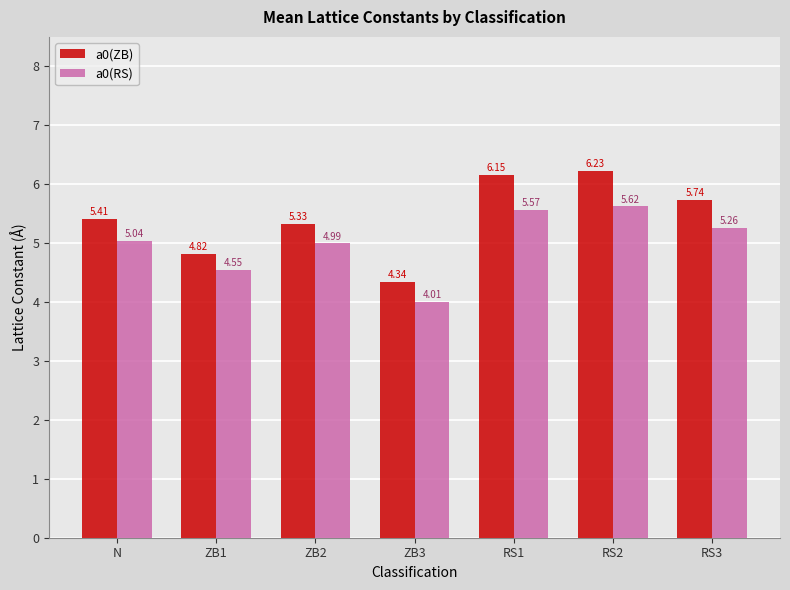

What is the difference between the highest and lowest values at RS1?

0.6